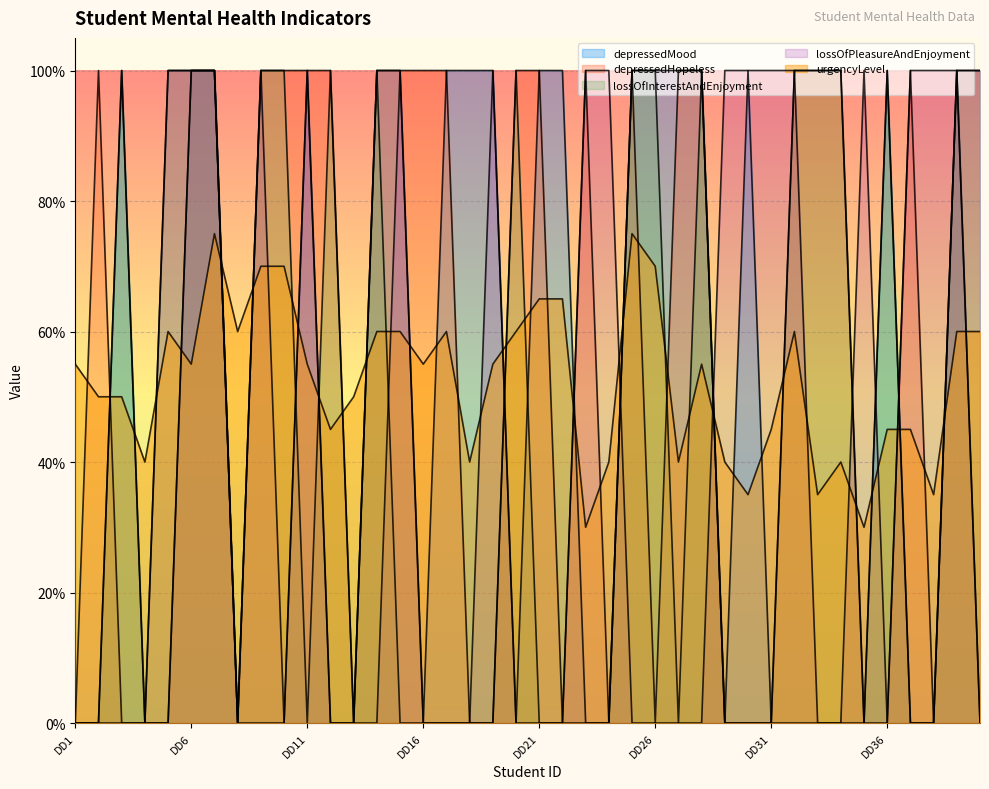

After their last crossing, which series has the higher values: lossOfInterestAndEnjoyment or depressedHopeless?

depressedHopeless